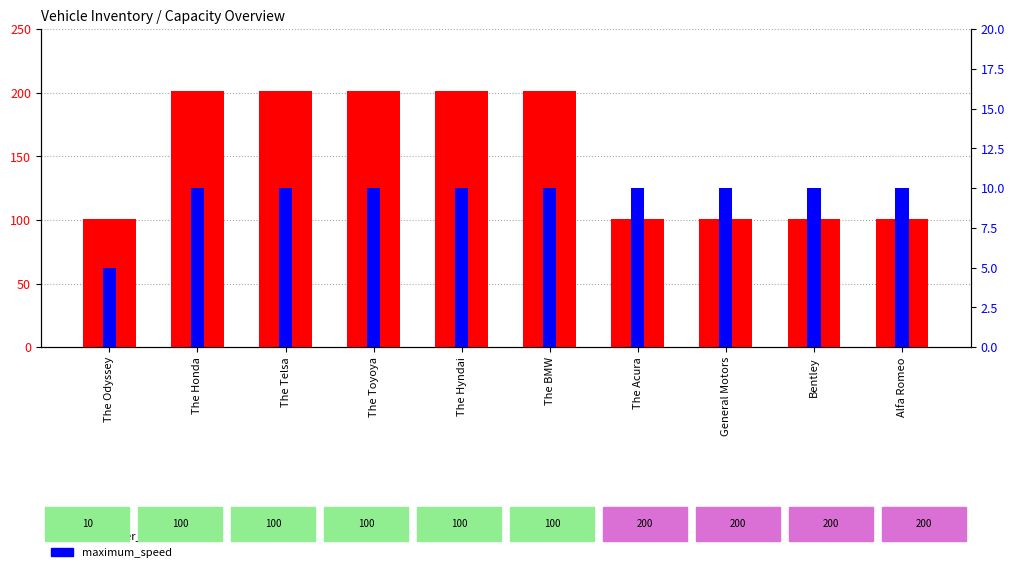

Is the value of passenger_capacity at General Motors greater than the value of maximum_speed at The Telsa?

Yes